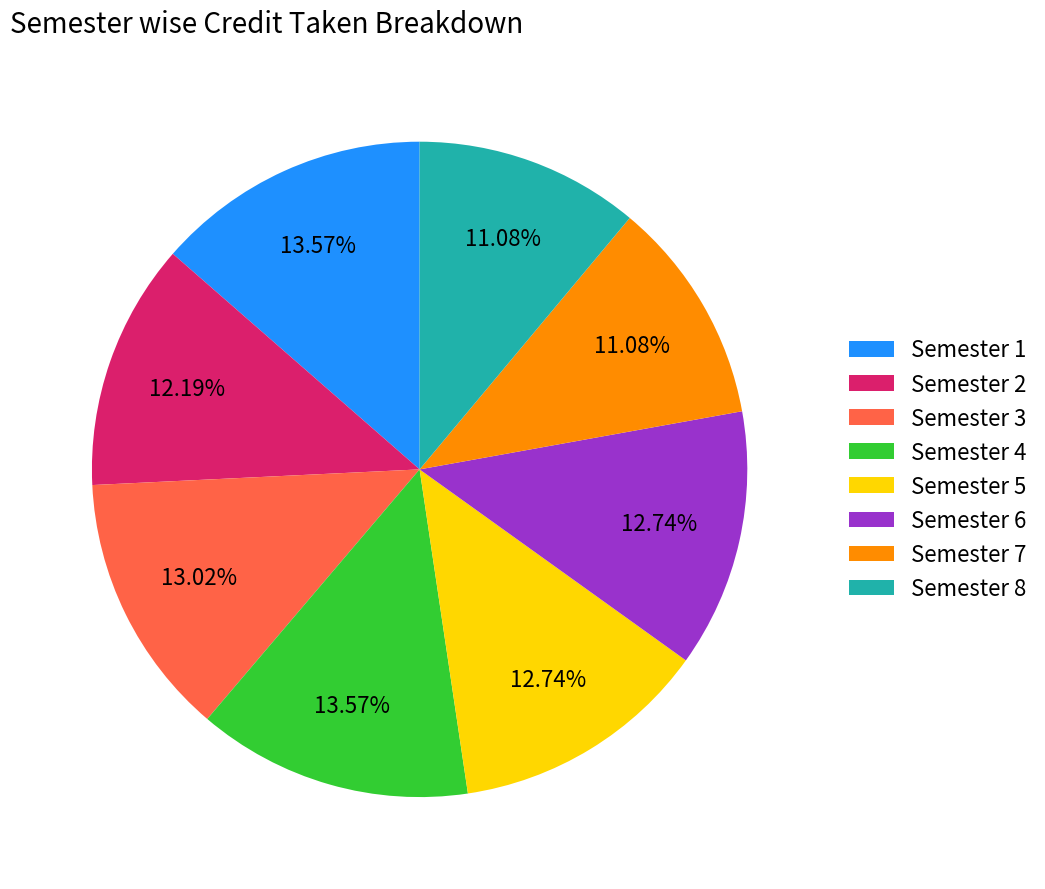

What percentage do Semester 8 and Semester 1 together represent?

24.7%